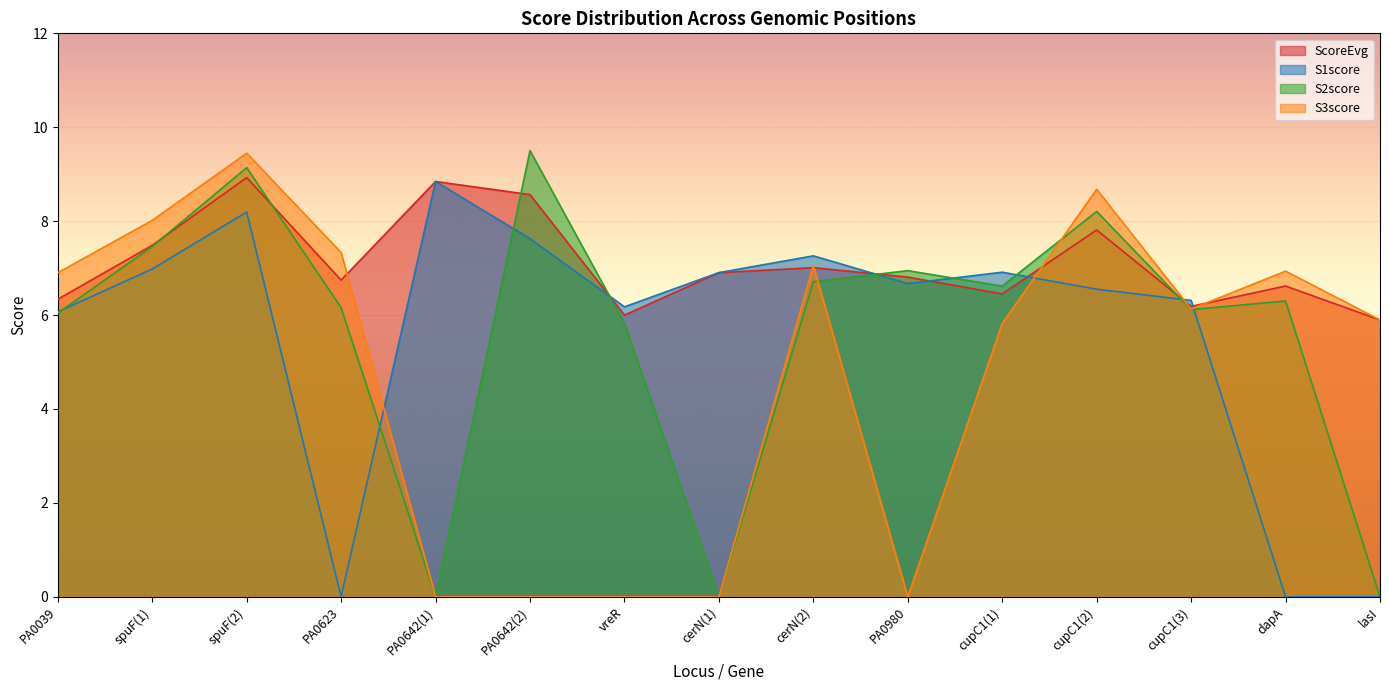

Count the number of data series in this chart.

4